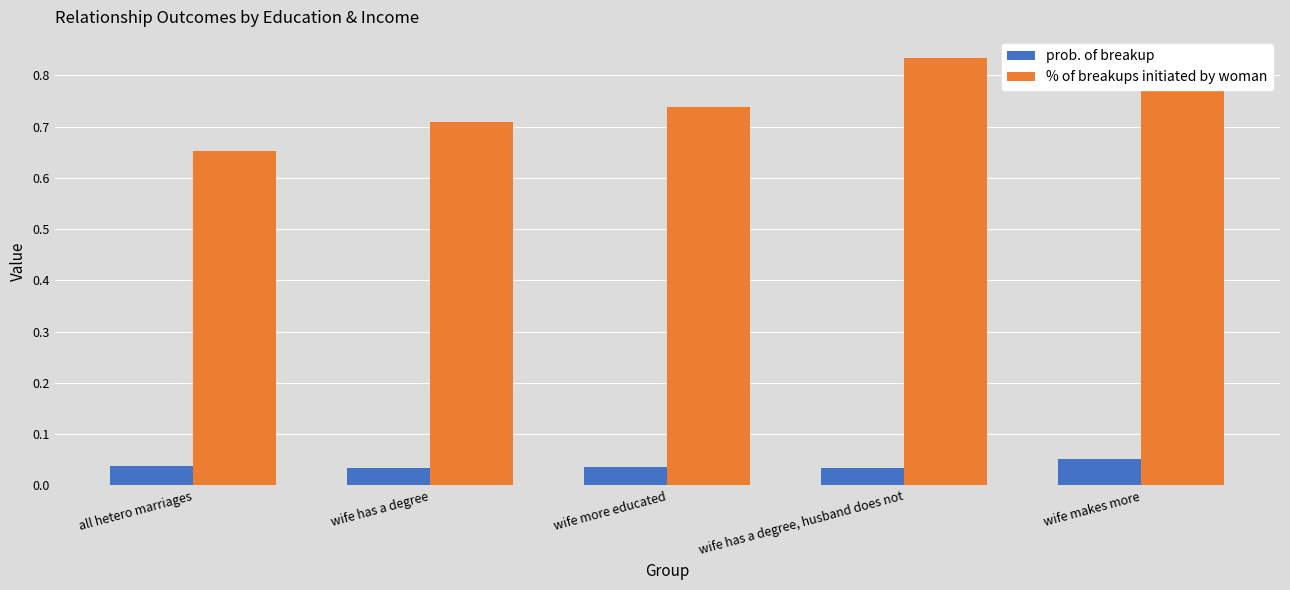

Rank the series at wife more educated from lowest to highest value.

prob. of breakup, % of breakups initiated by woman